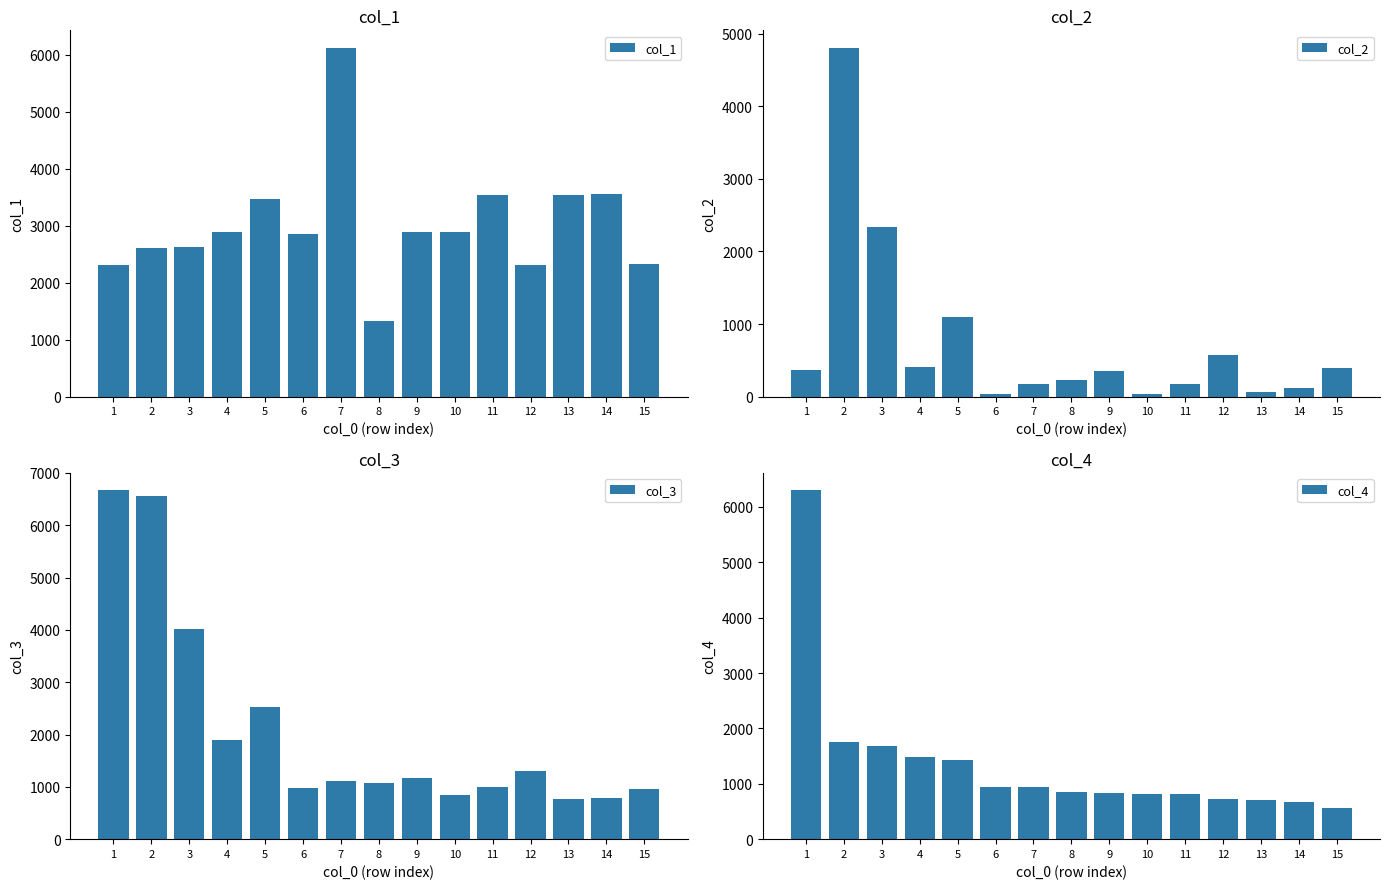

How many values in the col_1 series are below 2881?

7